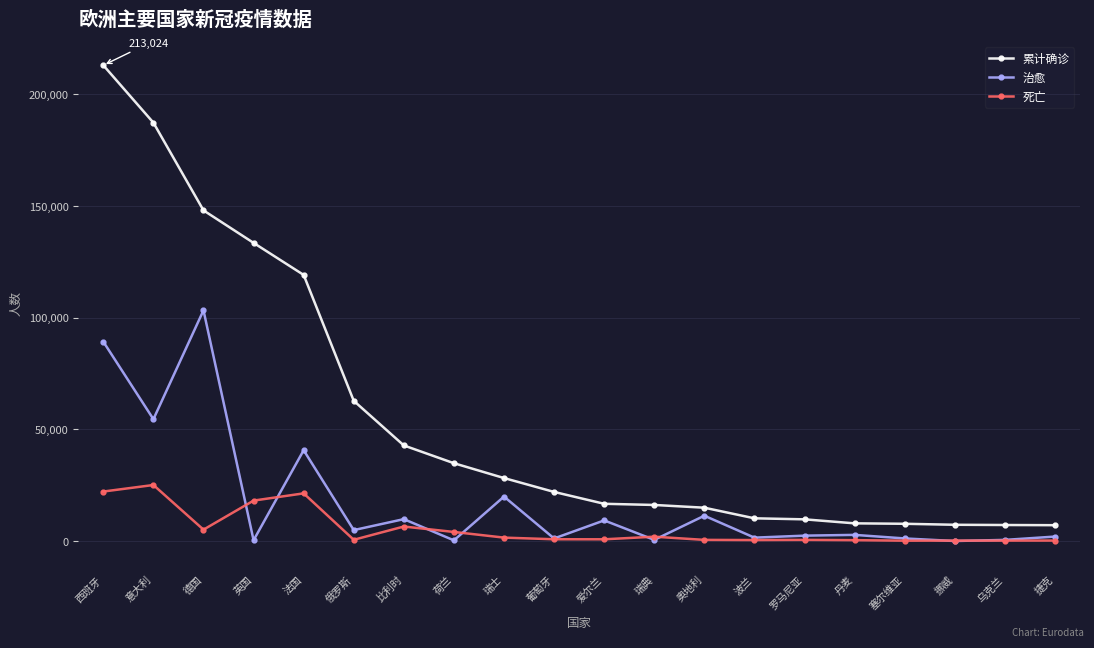

Which series changed the most between 西班牙 and 爱尔兰?

累计确诊